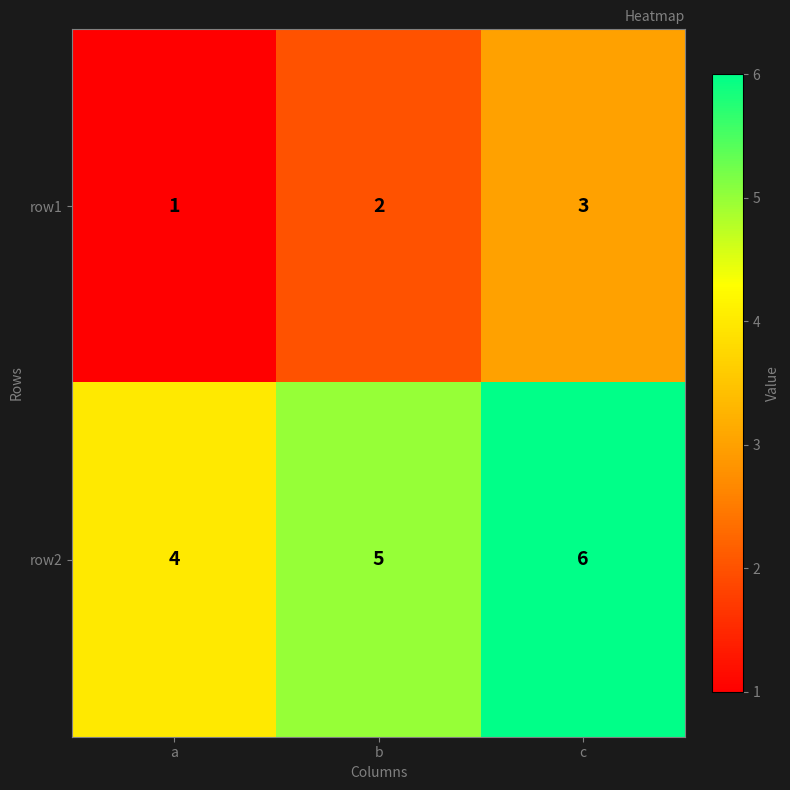

Where is row2 nearest to the value 5?

b